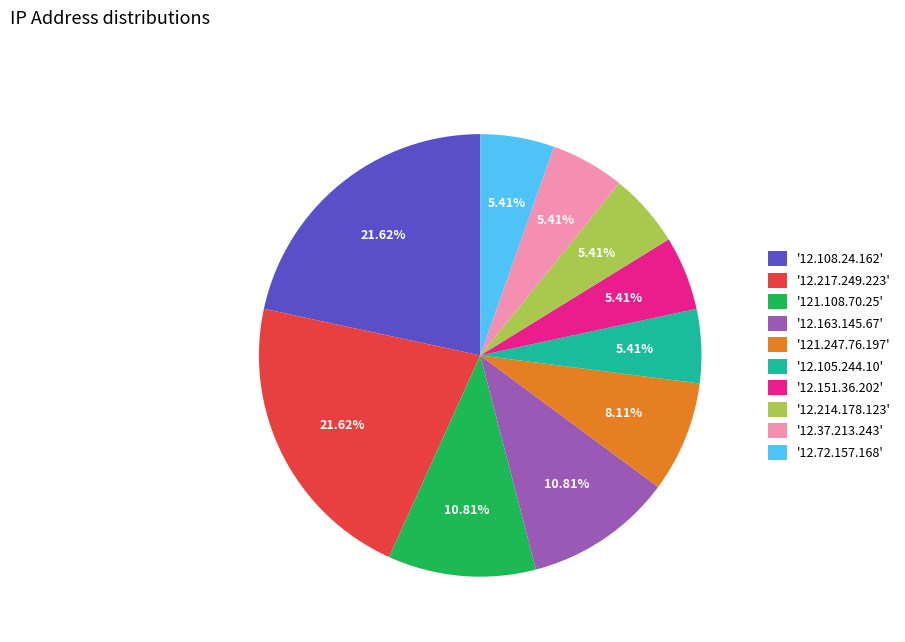

Which has a higher value, '12.37.213.243' or '12.108.24.162'?

'12.108.24.162'